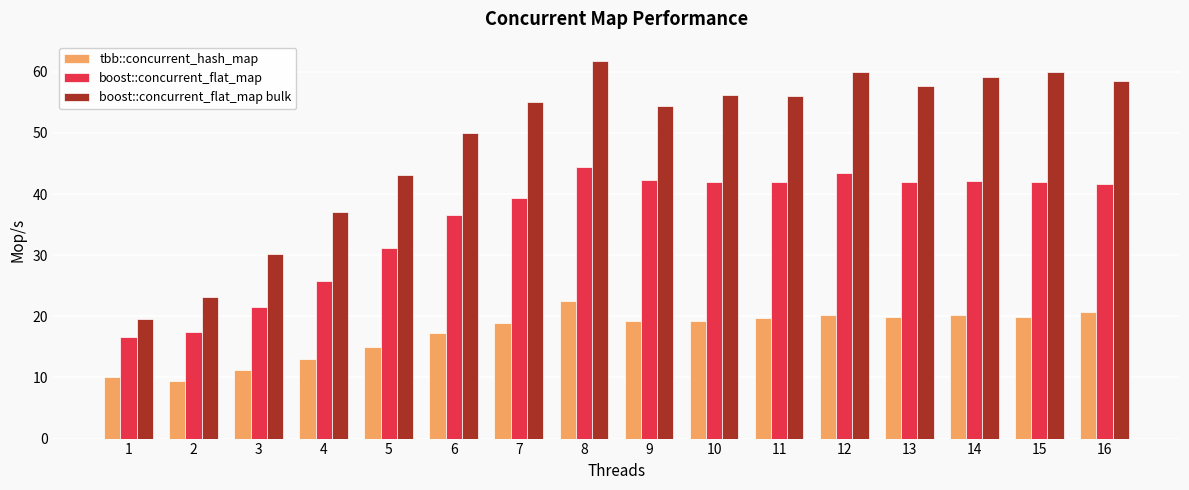

Read the boost::concurrent_flat_map bulk value at 1.

19.5